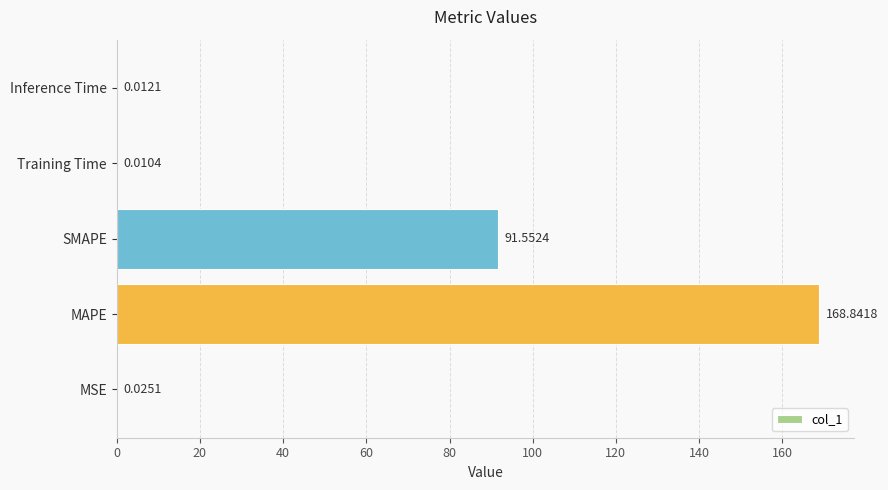

What is the maximum value shown in the chart?

168.8